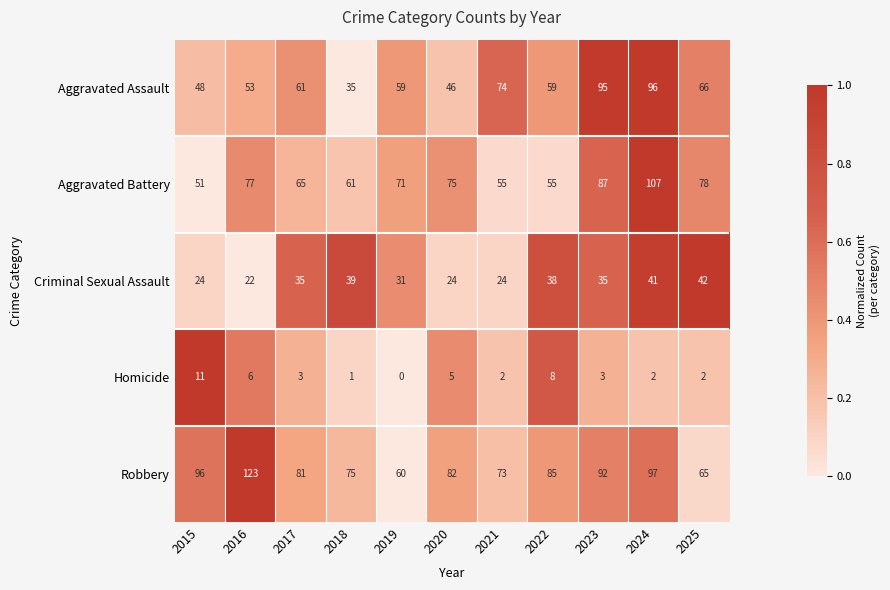

True or false: Robbery has a value of 73 at 2021.

True